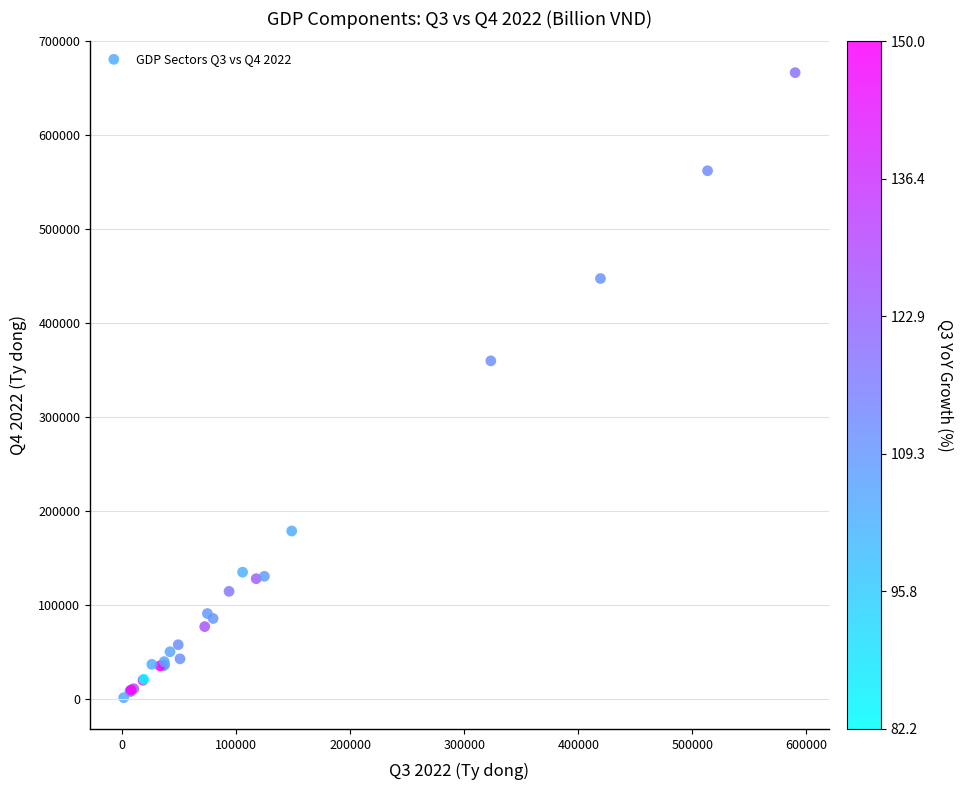

What Y value in the scatter plot is closest to 334192?

360071.8